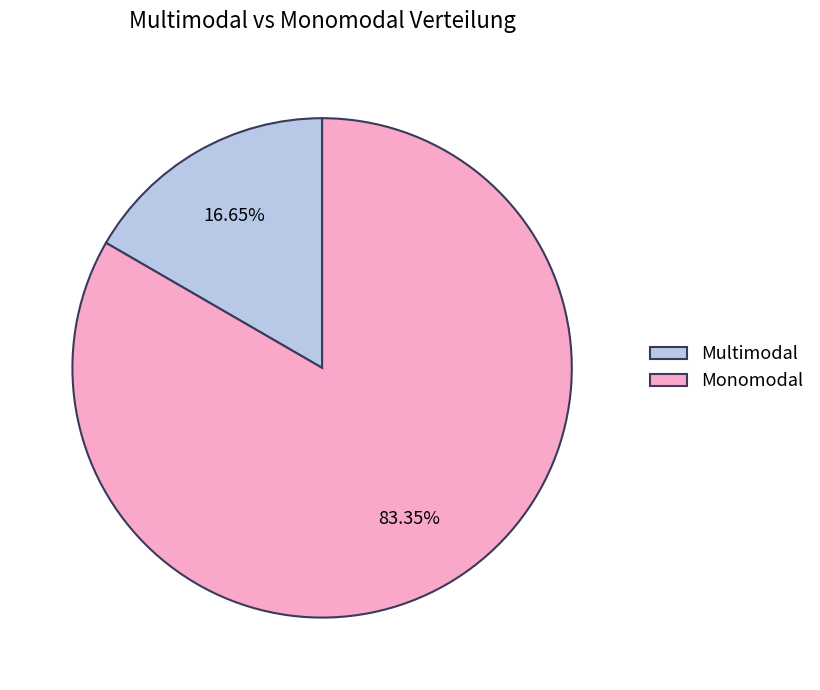

True or false: Monomodal accounts for 93% of the total.

False